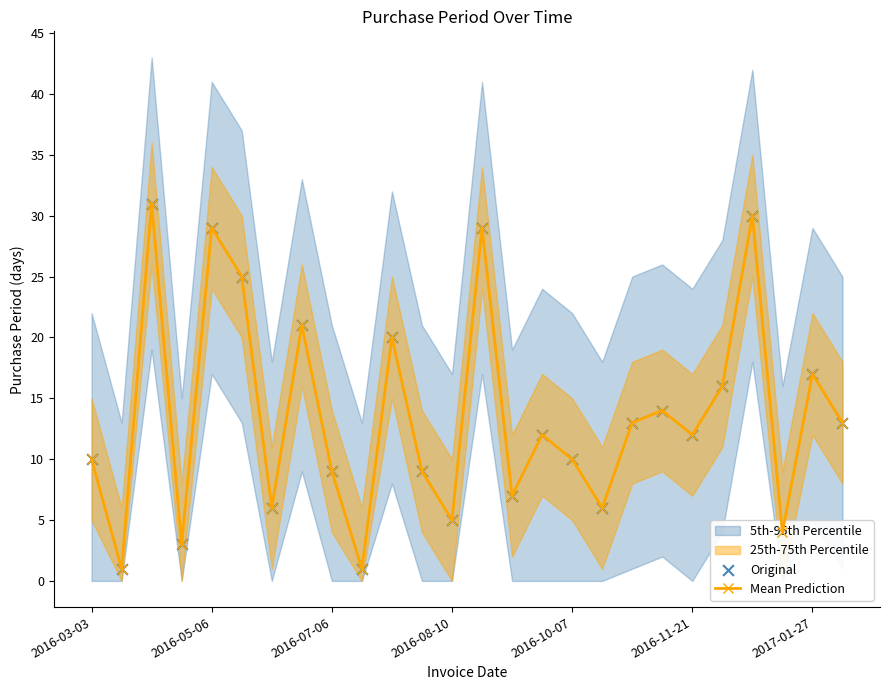

True or false: Mean Prediction has more than 0 interior local peaks.

True